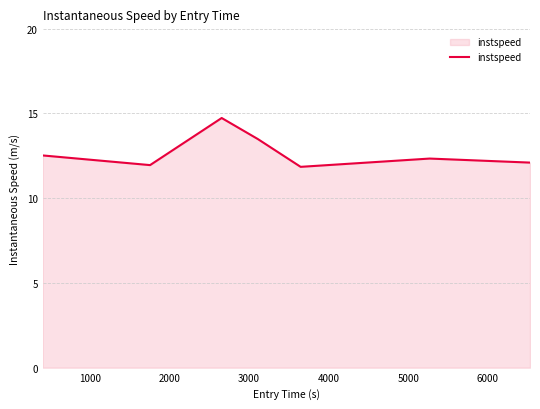

Count the values in the range 11 to 13.

5